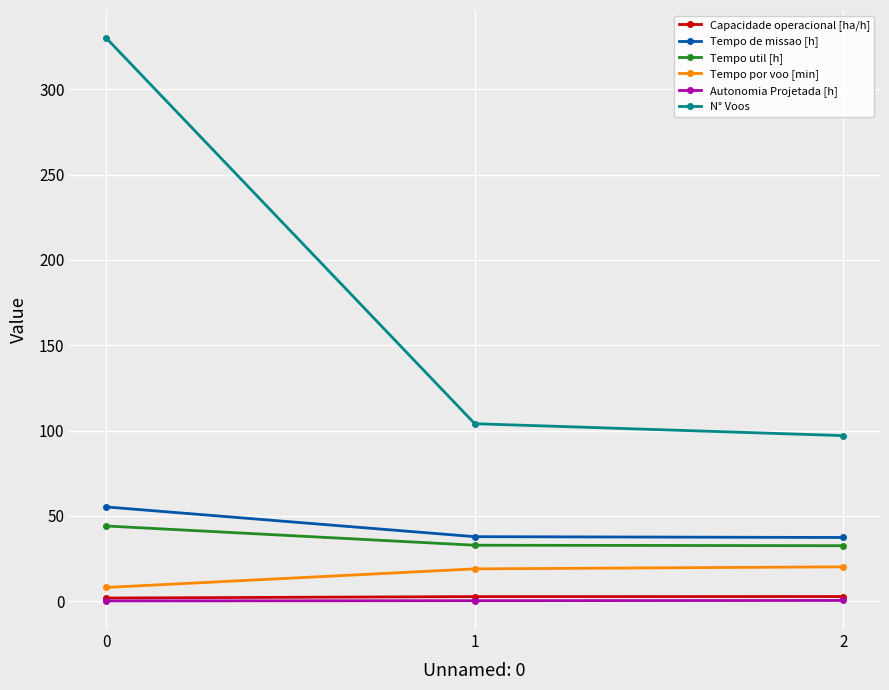

What is the minimum value shown in the chart?

0.1